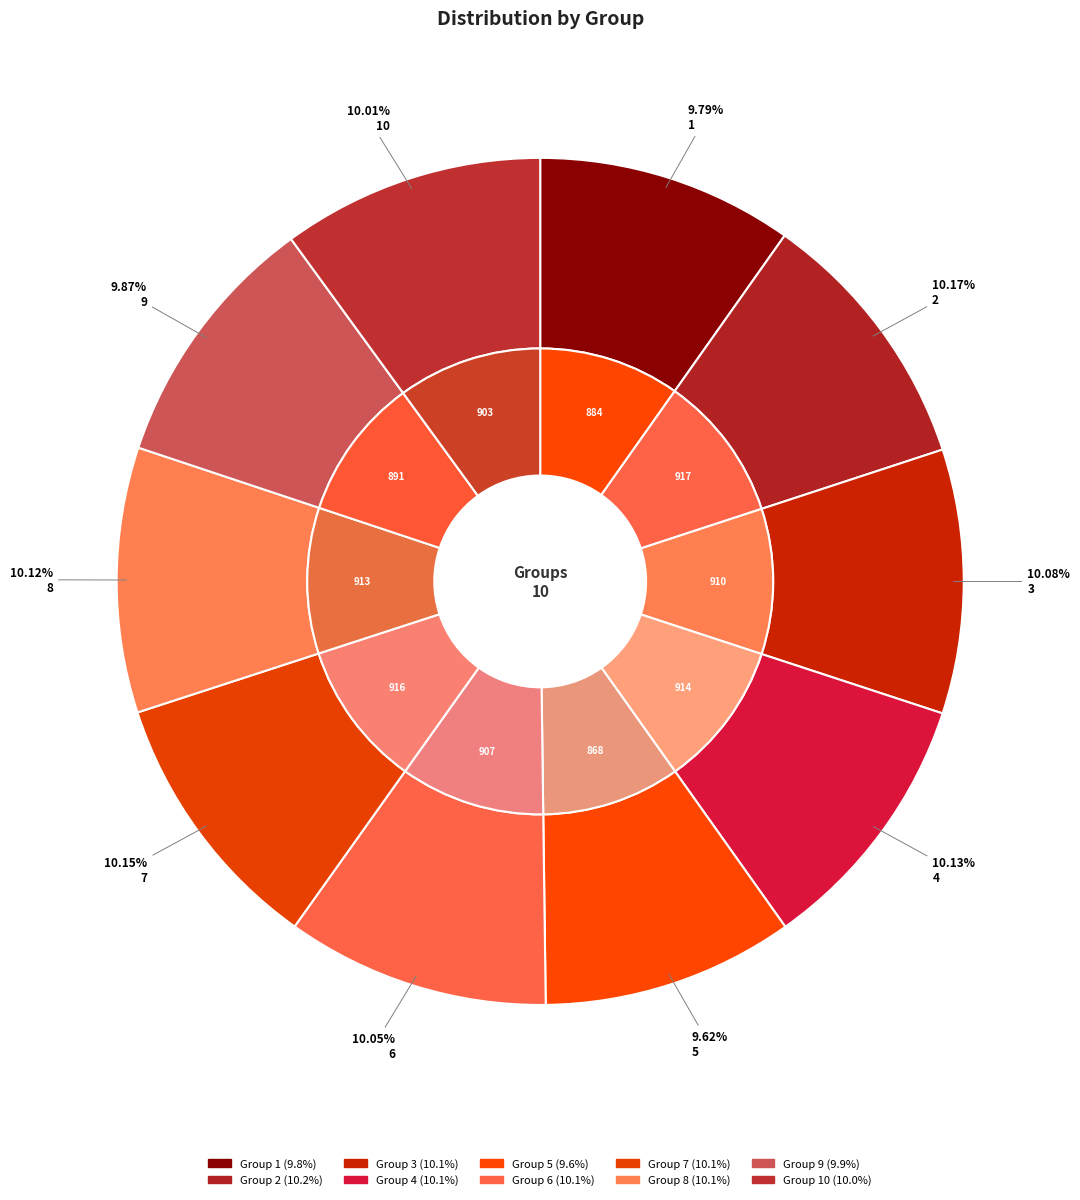

How many slices are in this pie chart?

10